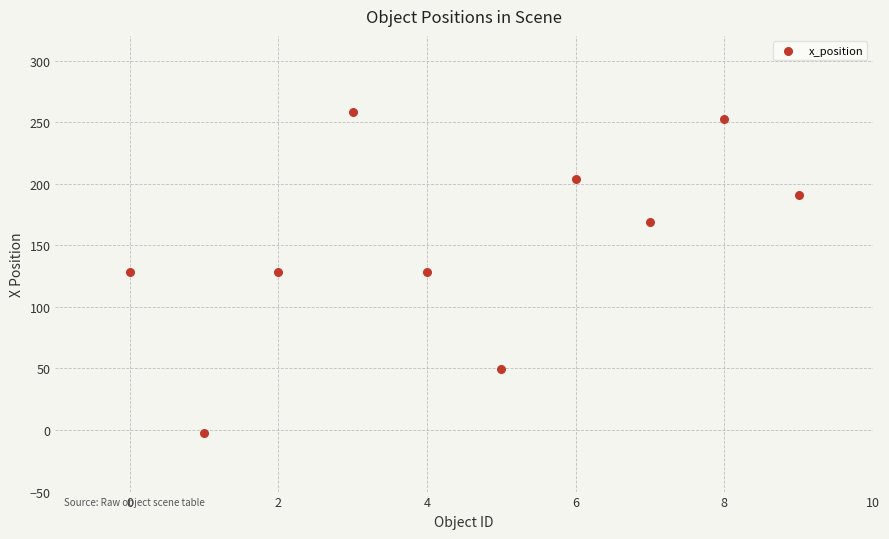

What is the average Y value?

150.6